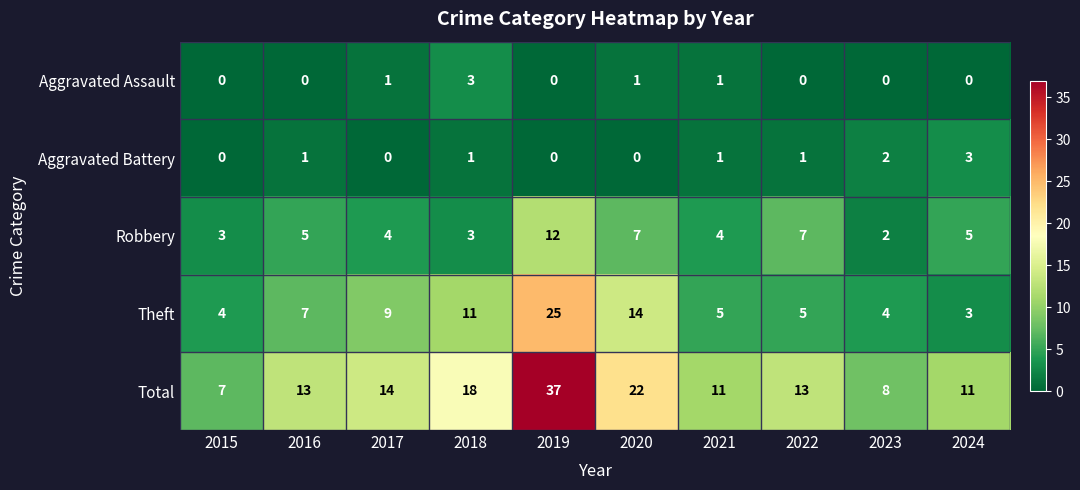

What is the average value of the Theft series?

9